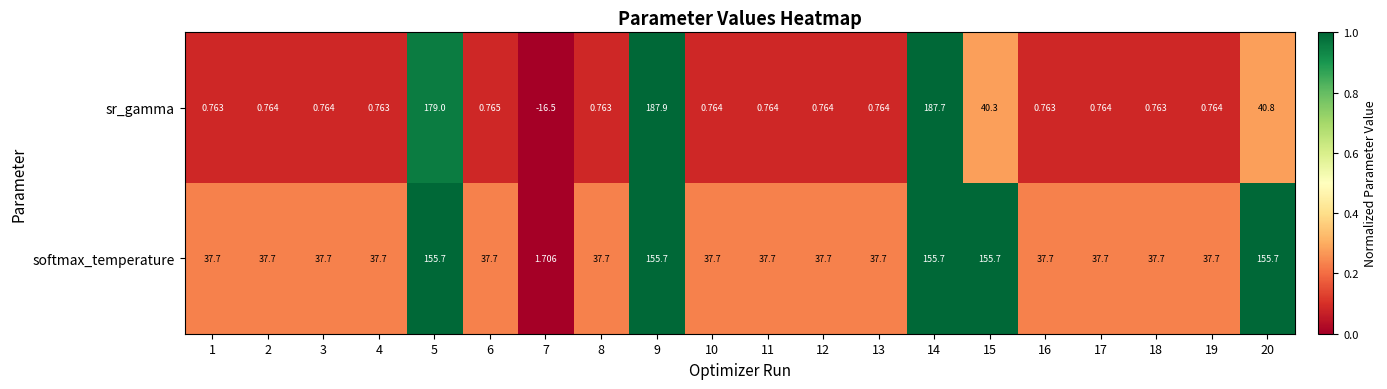

Which series has the widest spread of values?

sr_gamma